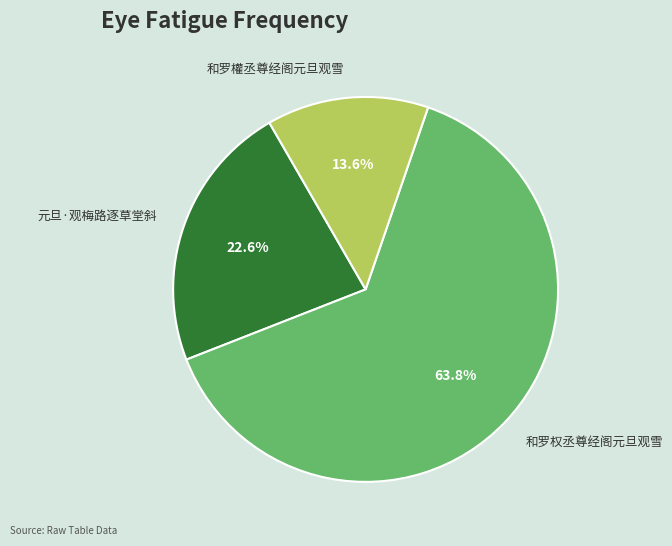

How much of the chart is everything except 和罗权丞尊经阁元旦观雪?

36.2%